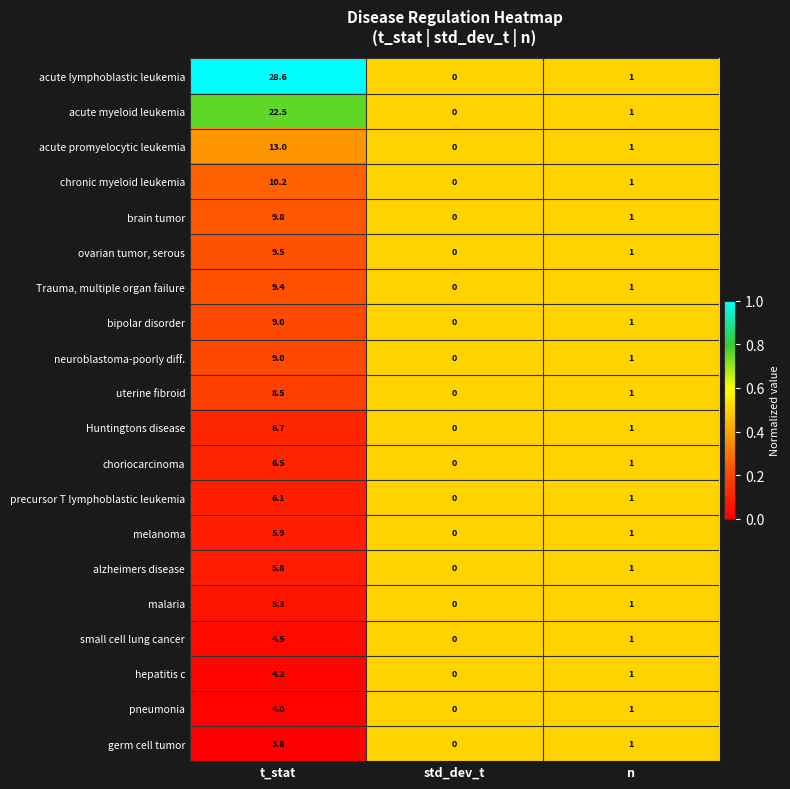

What is the sum of the malaria values at std_dev_t and t_stat?

5.3